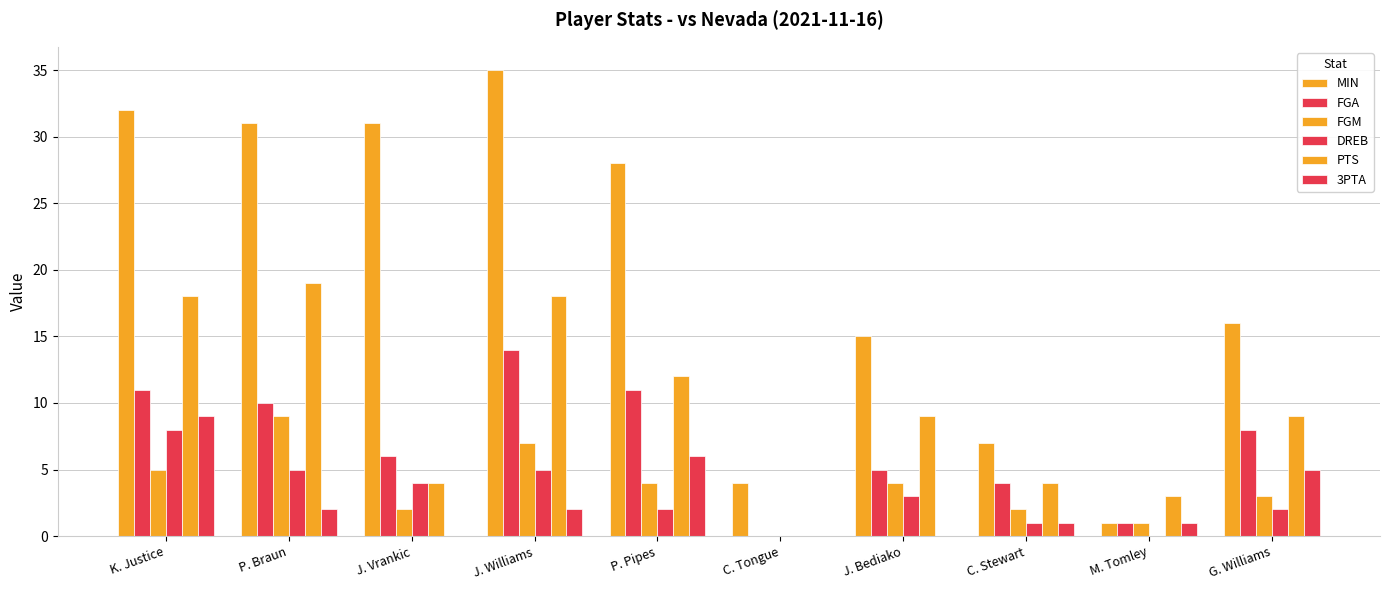

How many categories are shown in the chart?

10